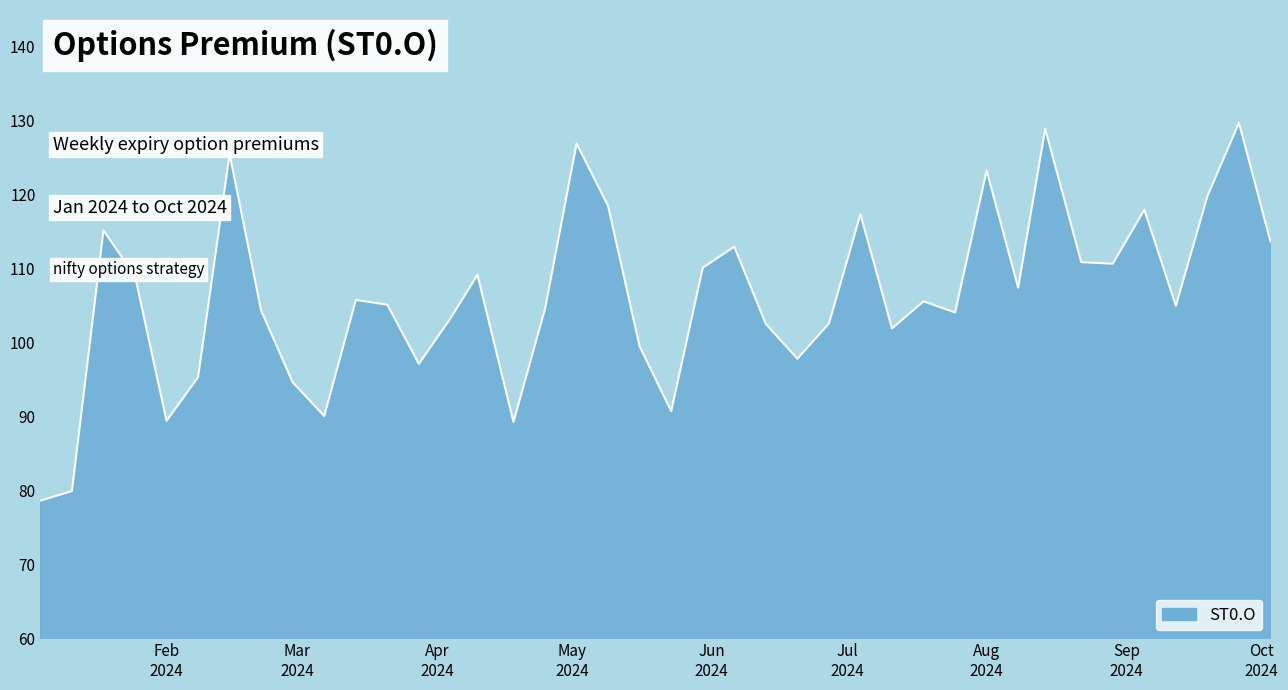

What is the maximum value shown in the chart?

129.8